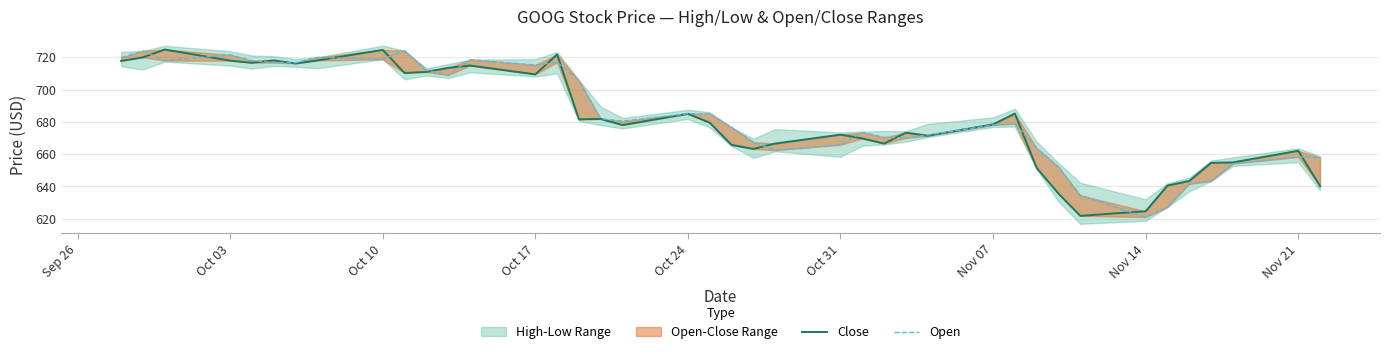

Reading left to right, list all the values displayed in this chart.

Close: 717.8	720.0	724.8	717.9	716.6	718.1	716.2	718.0	724.6	710.3	710.9	713.4	714.9	709.4	721.7	681.6	681.8	678.0	685.0	679.5	665.7	663.2	666.5	672.1	669.7	666.6	673.3	671.4	678.4	685.1	651.5	635.5	621.8	624.6	640.5	643.4	654.6	654.9	662.1	640.2
Open: 719.8	724.0	718.0	721.6	718.0	716.8	716.6	720.0	718.8	724.1	712.0	709.0	718.6	715.3	716.9	705.6	682.0	680.5	685.1	685.0	676.7	667.5	662.4	665.8	673.4	670.4	670.0	671.9	678.0	678.9	663.7	652.1	634.5	621.0	627.2	641.6	643.3	654.1	658.2	658.0